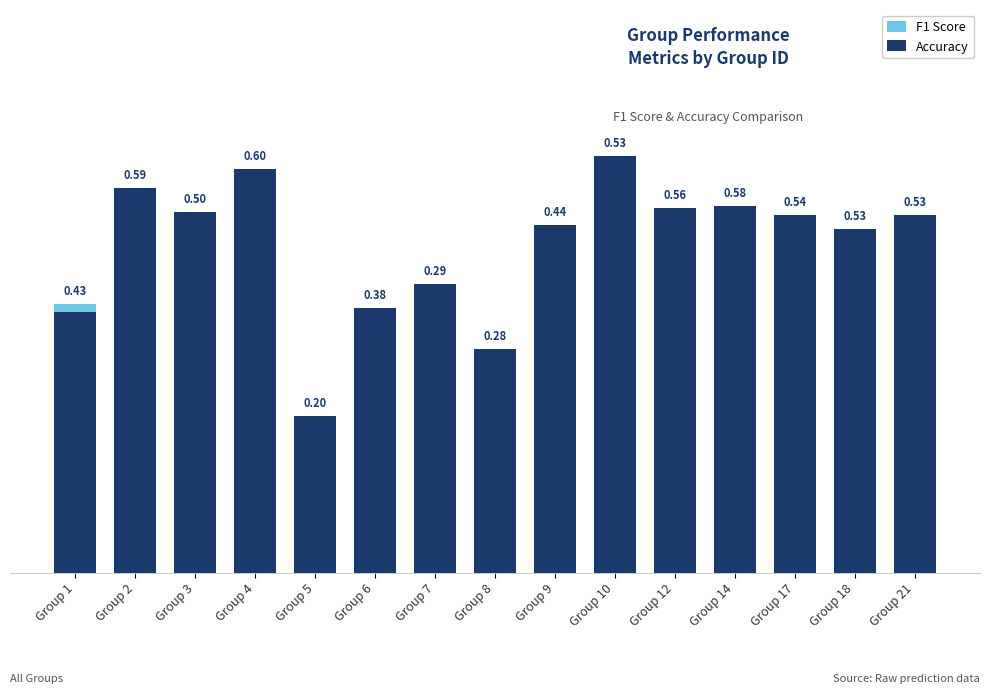

At which category is the sum across all series the highest?

Group 4